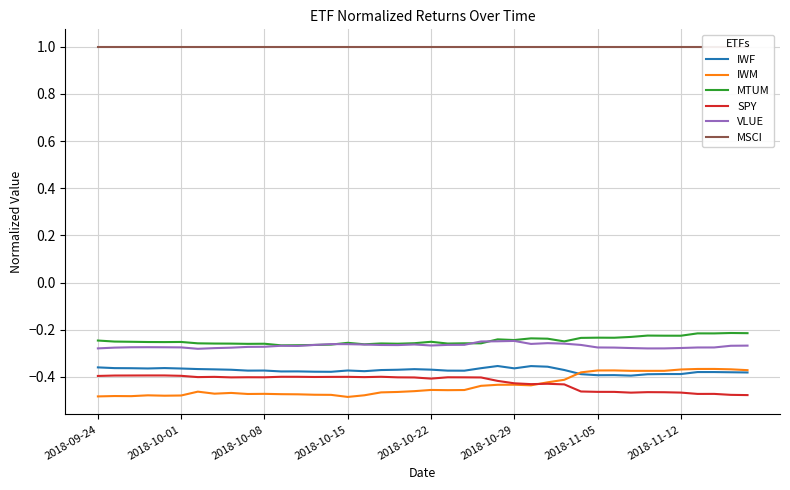

At how many categories does at least one series exceed 0?

40